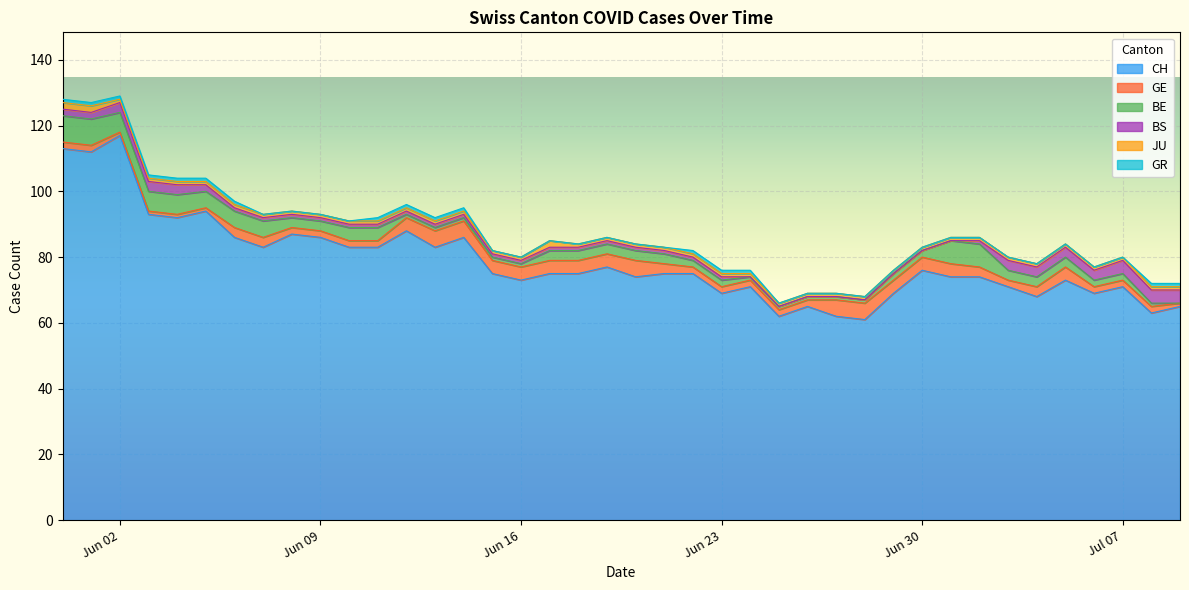

What is the label of the 24th point from the right?

2020-06-16